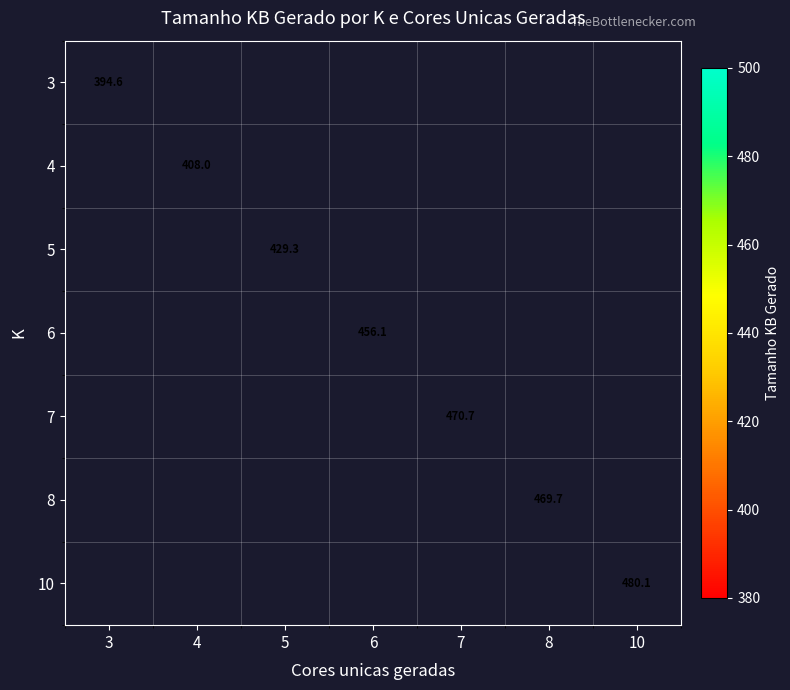

How many values in 7 are above zero?

1